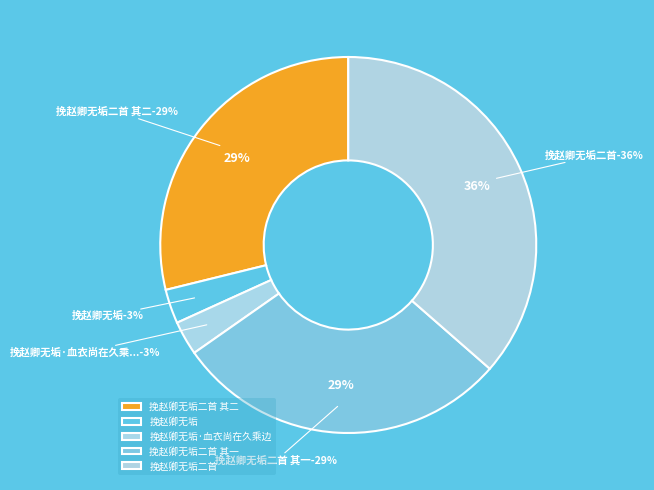

Rank the categories by value from lowest to highest.

挽赵卿无垢, 挽赵卿无垢·血衣尚在久乘边, 挽赵卿无垢二首 其二, 挽赵卿无垢二首 其一, 挽赵卿无垢二首